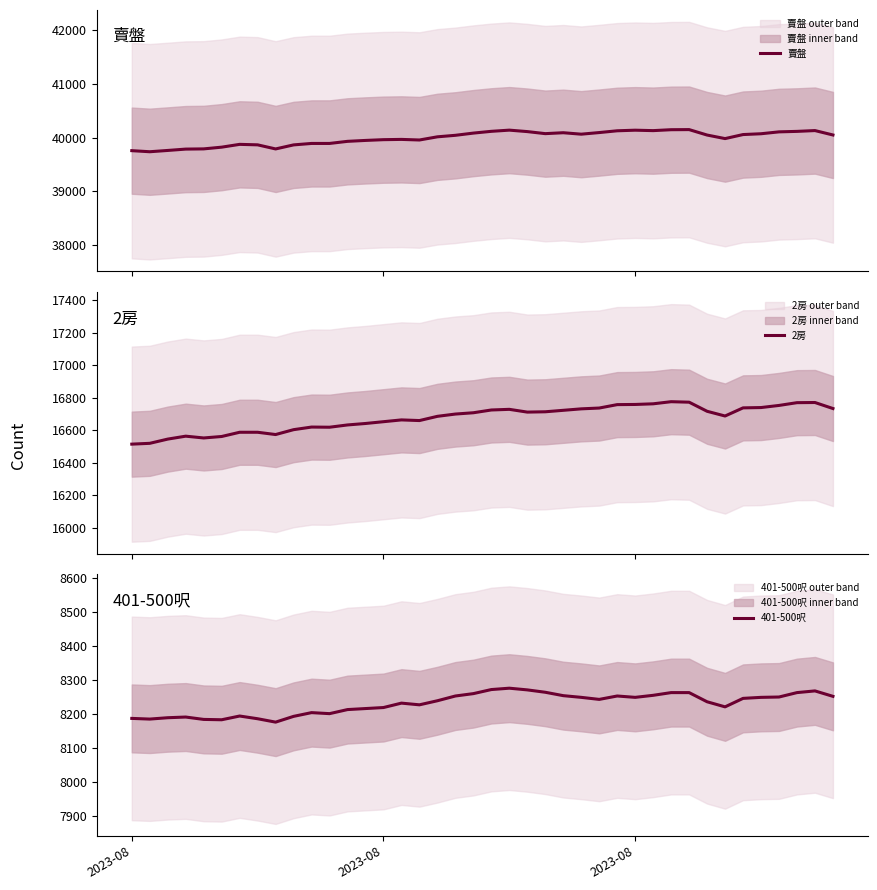

What is the minimum value for 賣盤?

39737